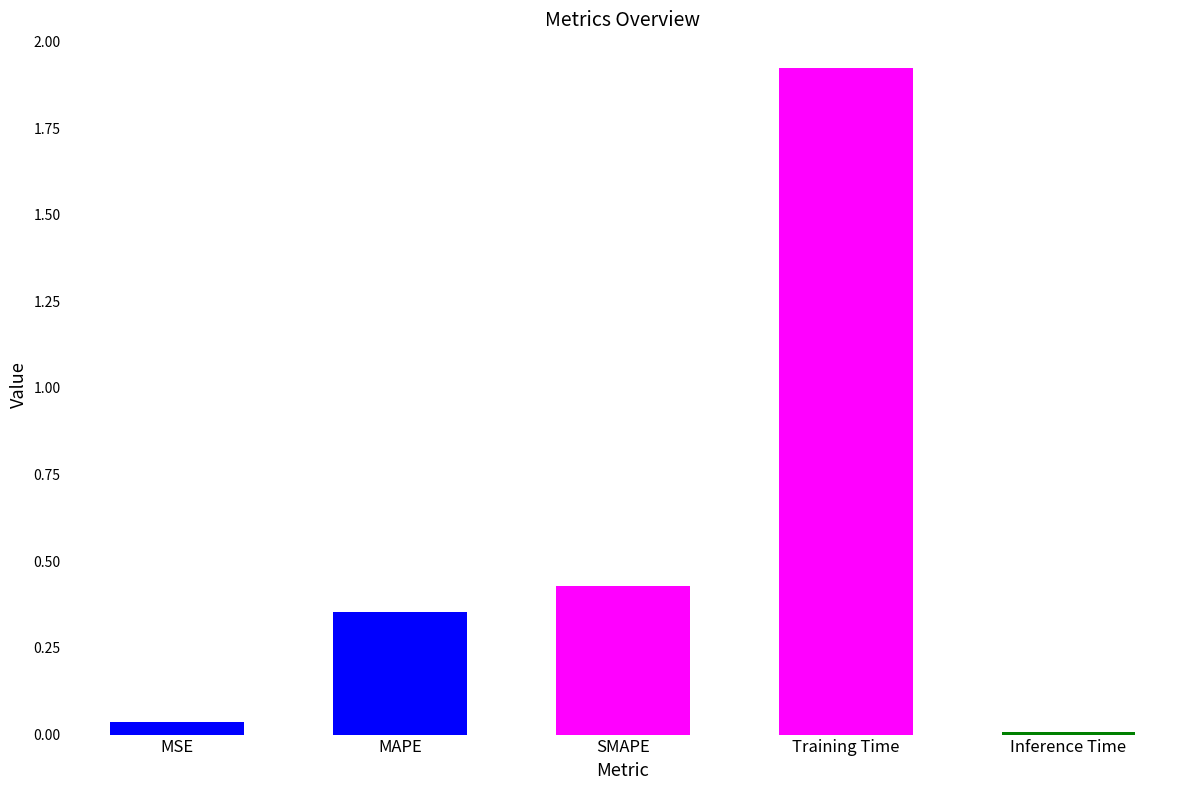

Are the bars grouped side by side (vs. stacked)?

No